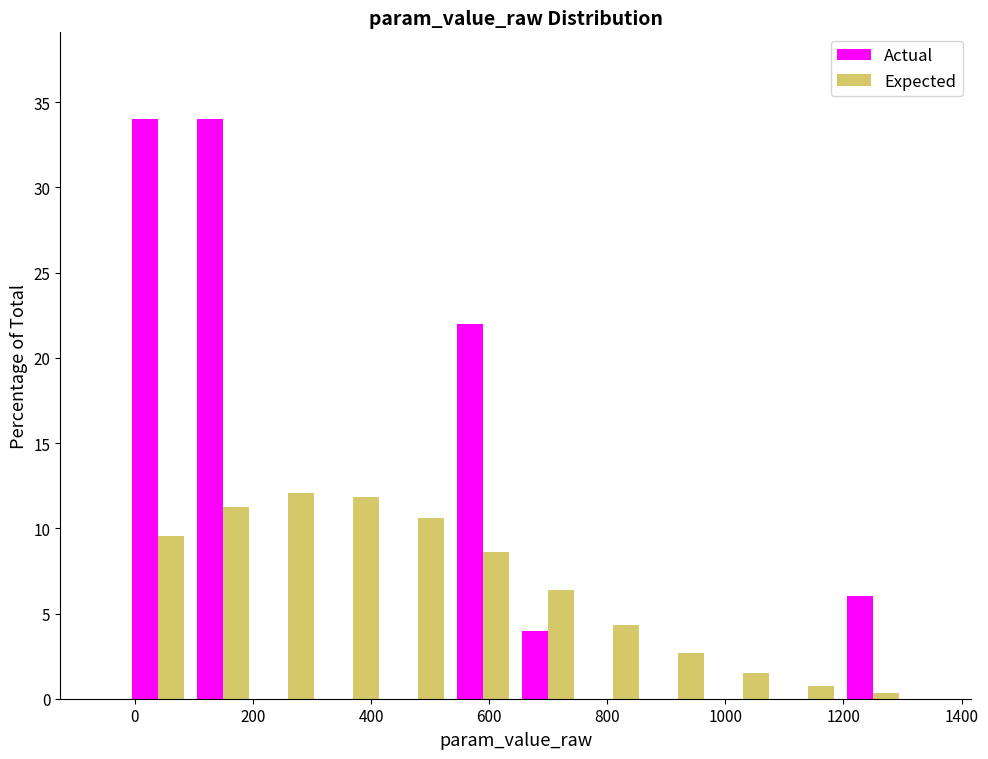

Reading left to right, transcribe this chart: for each range on the x-axis, give the height of each series' bar. Neither the bar edges nor the heights are printed on the chart, so give them approximately, as read against the axes.

-20 to 100: Actual=34.0	Expected=9.5
100 to 200: Actual=34.0	Expected=11.5
200 to 320: Actual=0	Expected=12.0
320 to 420: Actual=0	Expected=12.0
420 to 540: Actual=0	Expected=10.5
540 to 640: Actual=22.0	Expected=8.5
640 to 760: Actual=4.0	Expected=6.5
760 to 860: Actual=0	Expected=4.5
860 to 980: Actual=0	Expected=2.5
980 to 1080: Actual=0	Expected=1.5
1080 to 1200: Actual=0	Expected=1.0
1200 to 1300: Actual=6.0	Expected=under 0.5